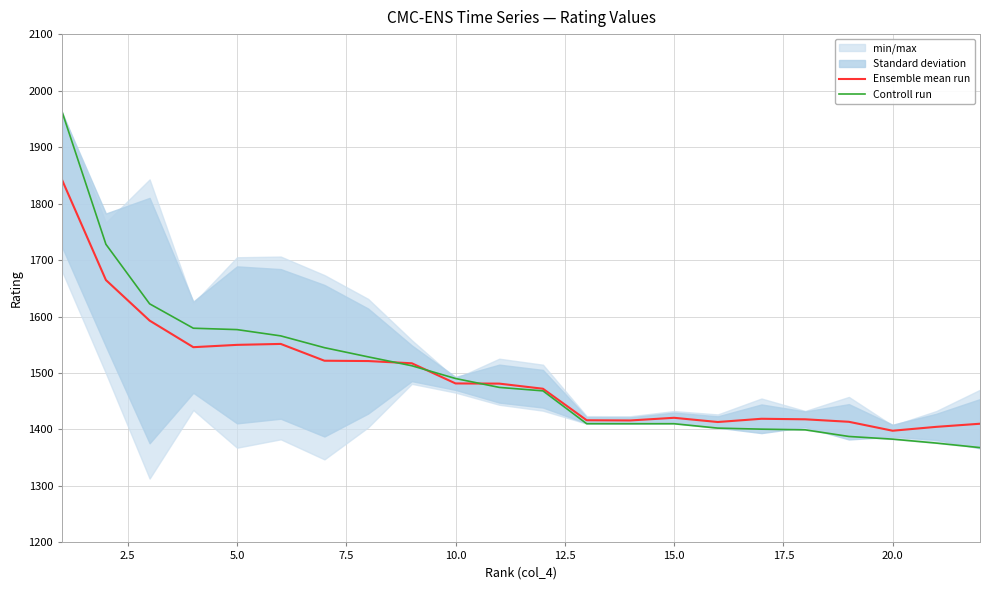

Is the value of Ensemble mean run at 17 greater than the value of Controll run at 10?

No